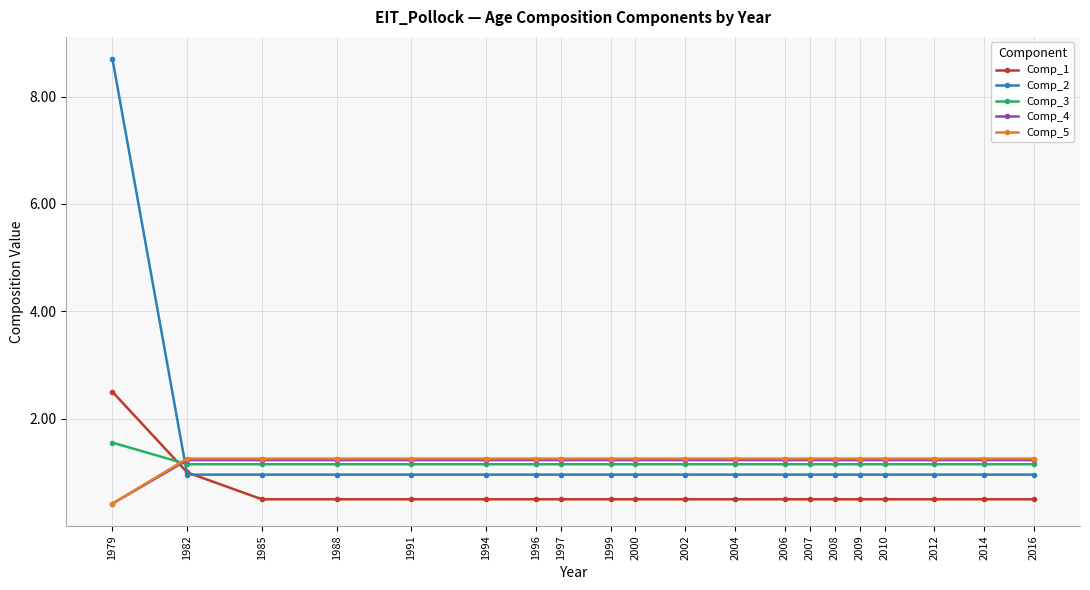

How many Comp_5 values are between 1 and 2?

19